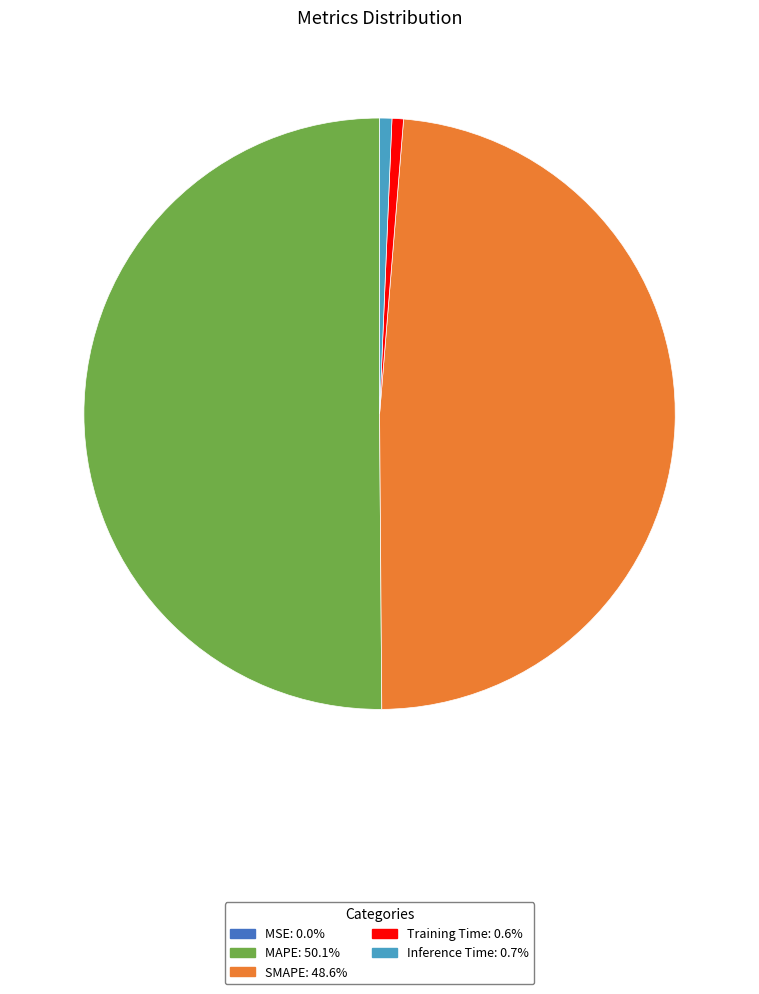

What is the largest slice in the pie chart?

MAPE